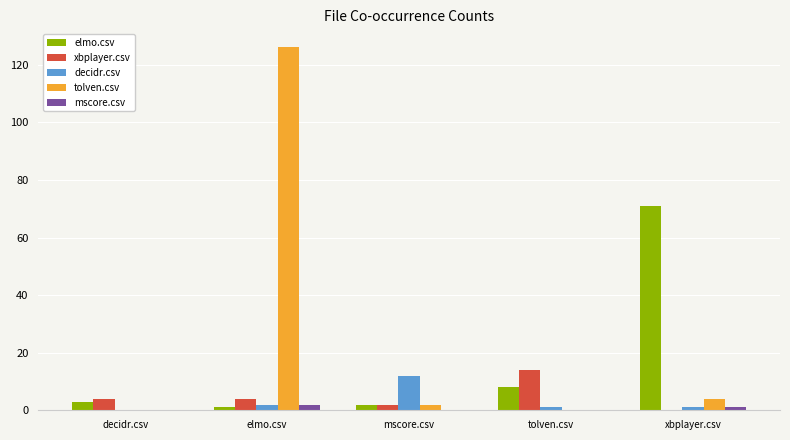

Is the value of xbplayer.csv at elmo.csv greater than the value of decidr.csv at decidr.csv?

Yes